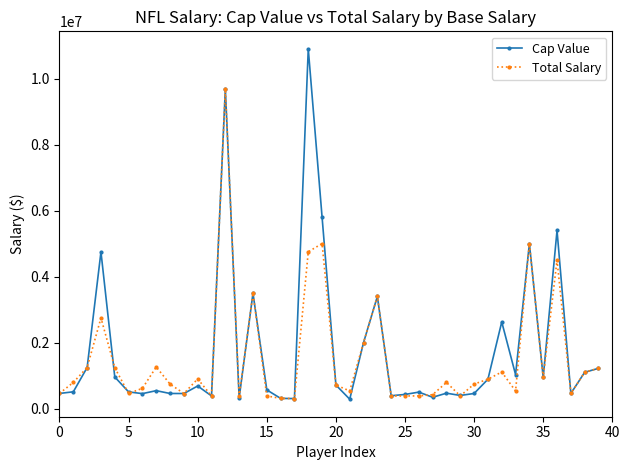

List the series in order of their peak value, lowest first.

Total Salary, Cap Value